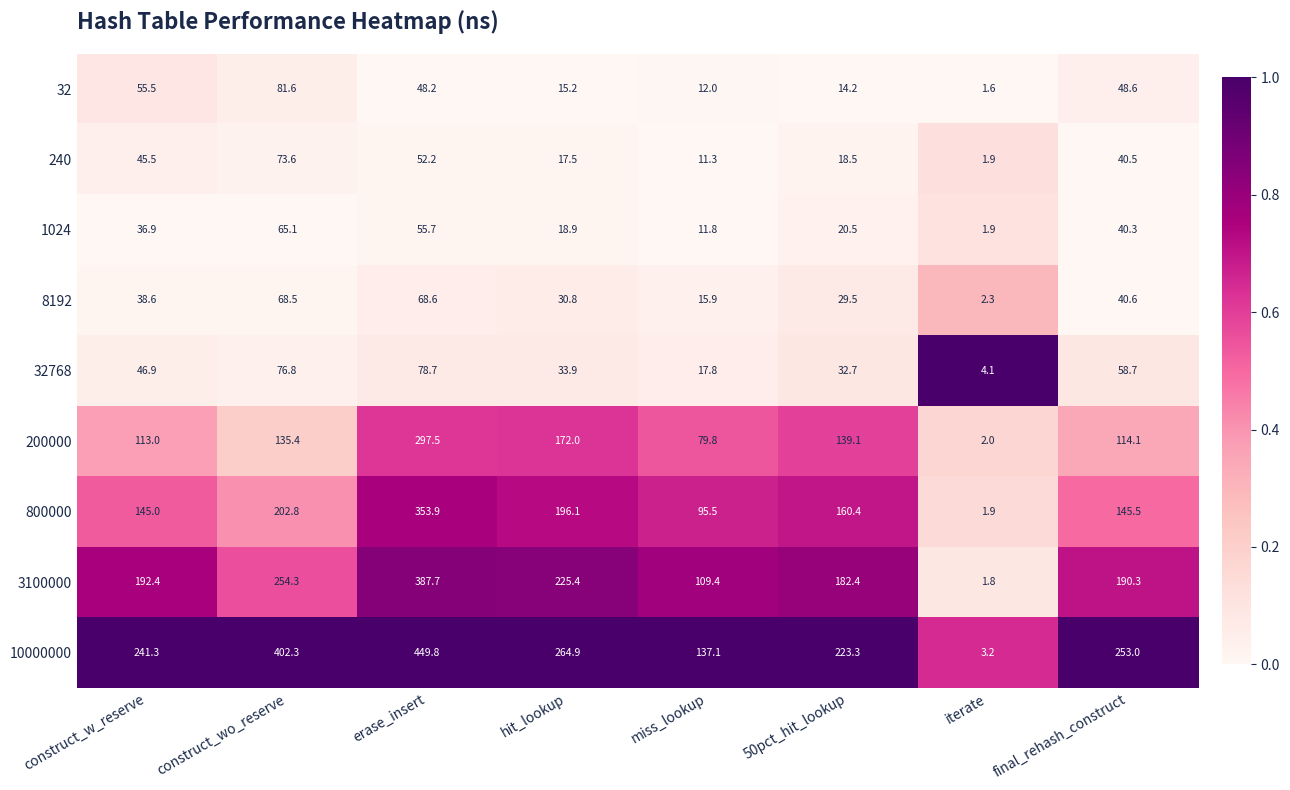

The 10000000 series shows 388.1 at final_rehash_construct. True or false?

False